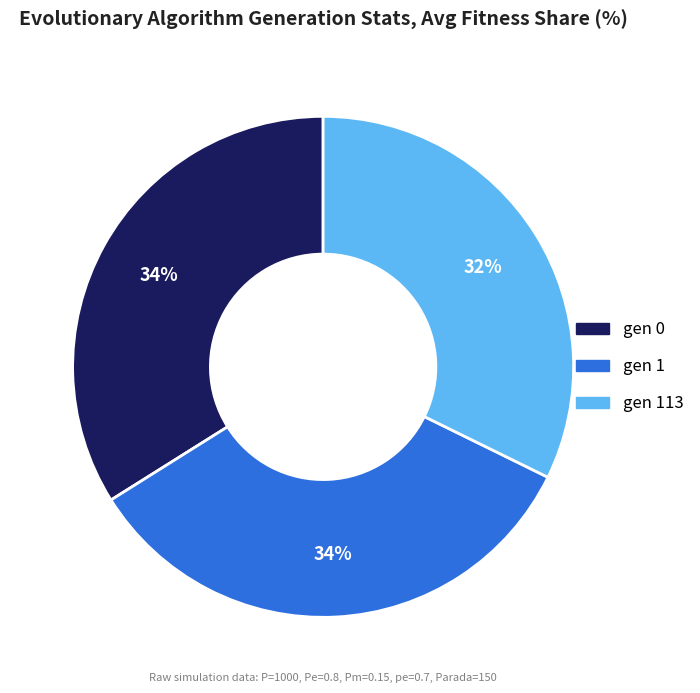

To the nearest percent, what is the difference between the largest and smallest slice percentages?

2%